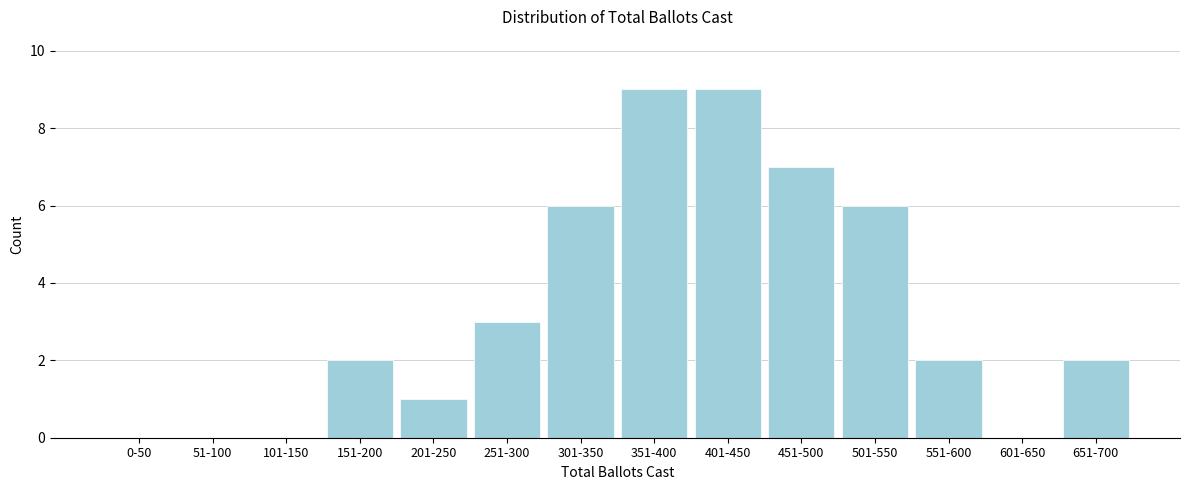

Reading left to right, list all the values displayed in this chart.

0-50=0	51-100=0	101-150=0	151-200=2	201-250=1	251-300=3	301-350=6	351-400=9	401-450=9	451-500=7	501-550=6	551-600=2	601-650=0	651-700=2